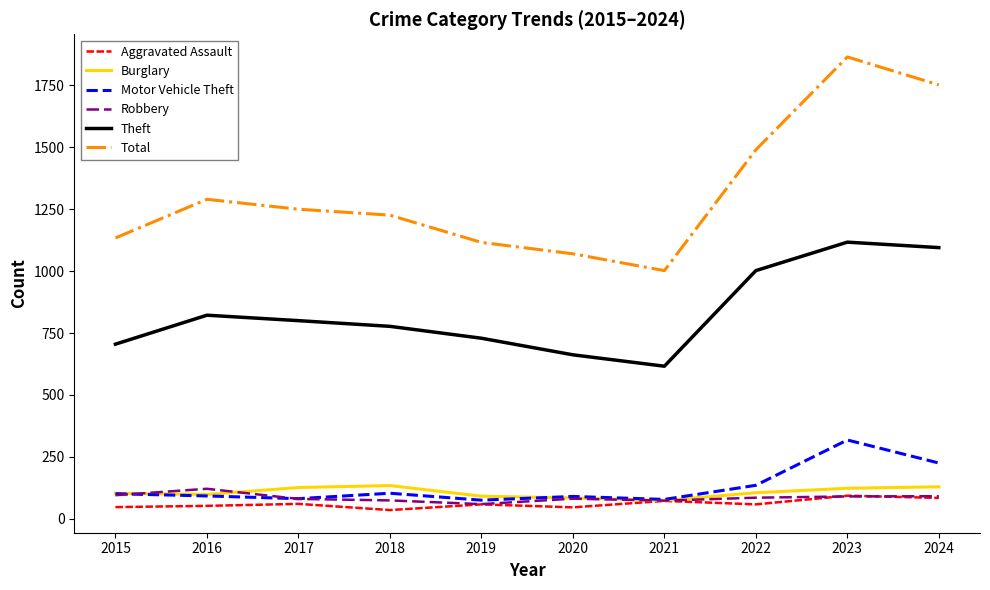

At which label does Total first exceed 1250?

2016